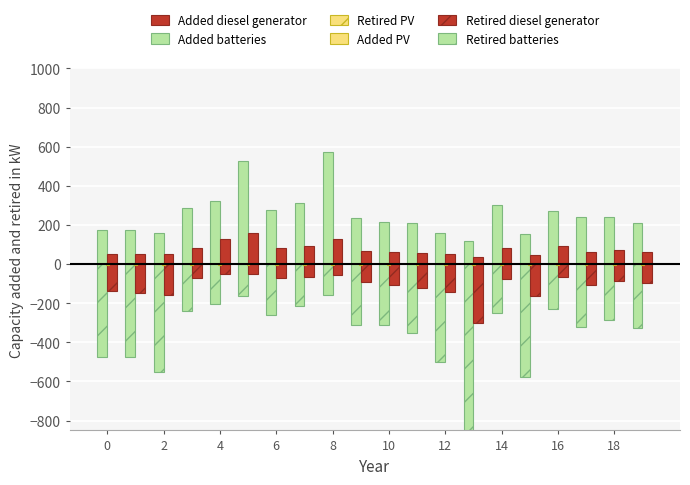

List the series in order of their peak value, lowest first.

Retired batteries, Retired diesel generator, Retired PV, Added PV, Added diesel generator, Added batteries